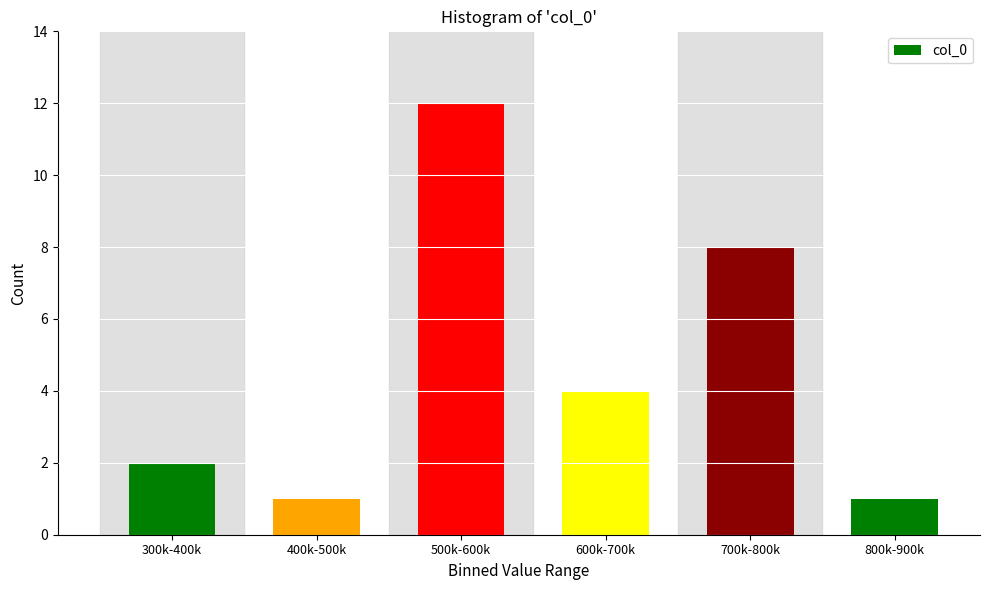

Reading right to left, list all the values displayed in this chart.

1	8	4	12	1	2